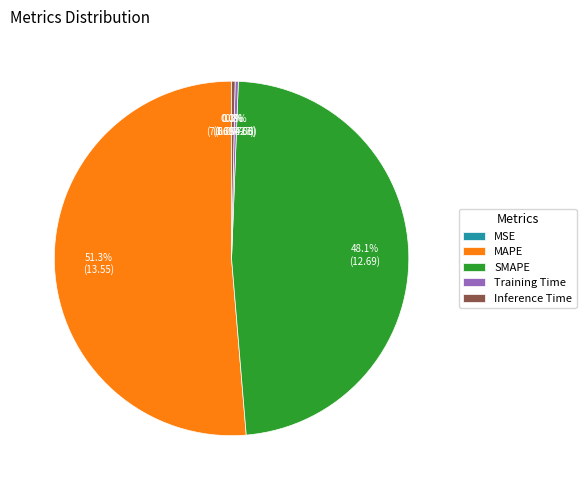

To the nearest percent, what is the difference between the largest and smallest slice percentages?

51%